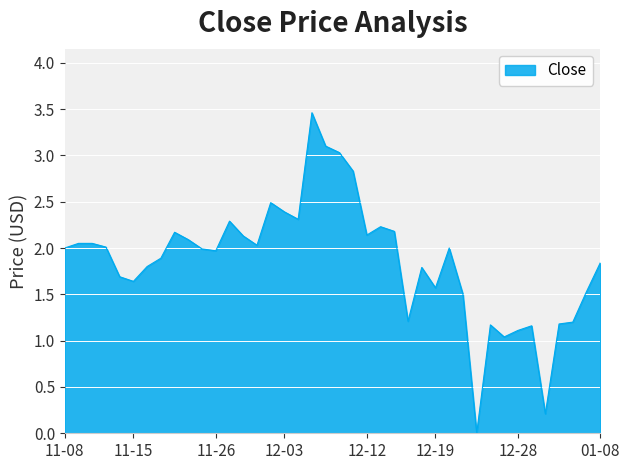

What is the average value?

1.9